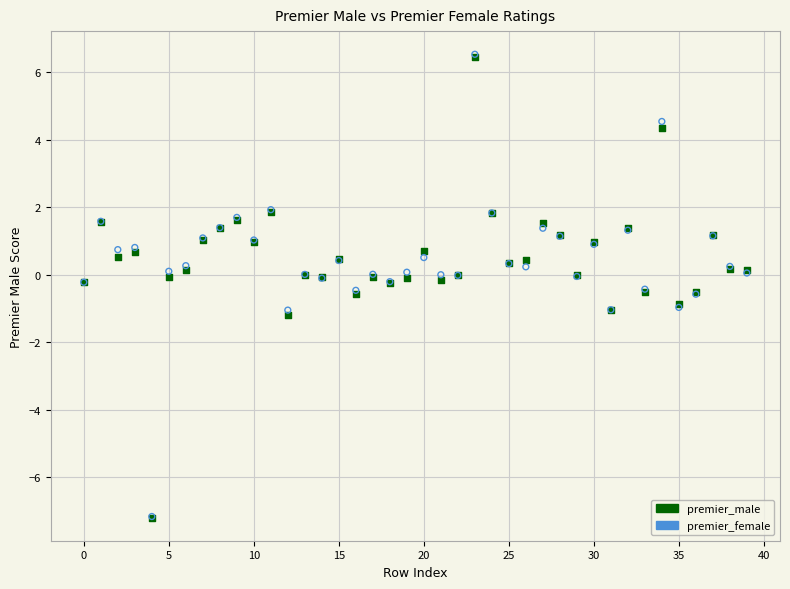

What are all the series names shown in the legend?

premier_male, premier_female